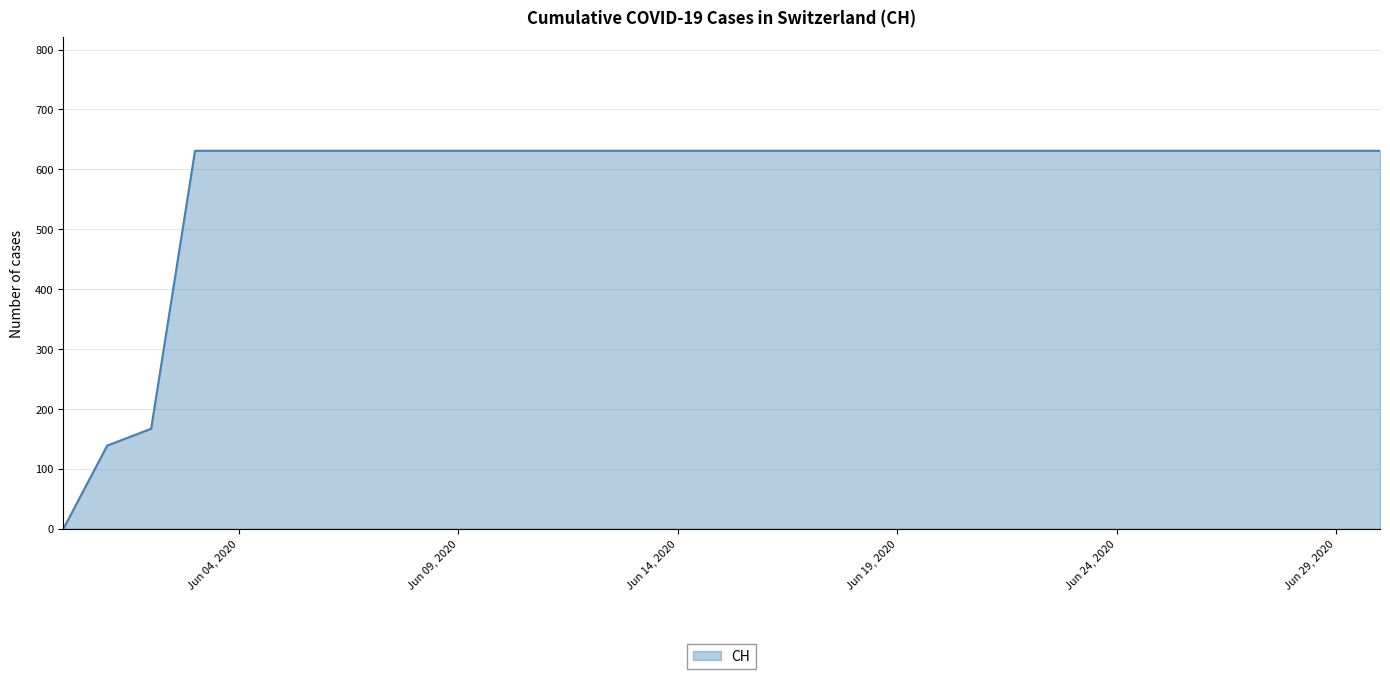

What is the difference between the maximum and minimum values?

631